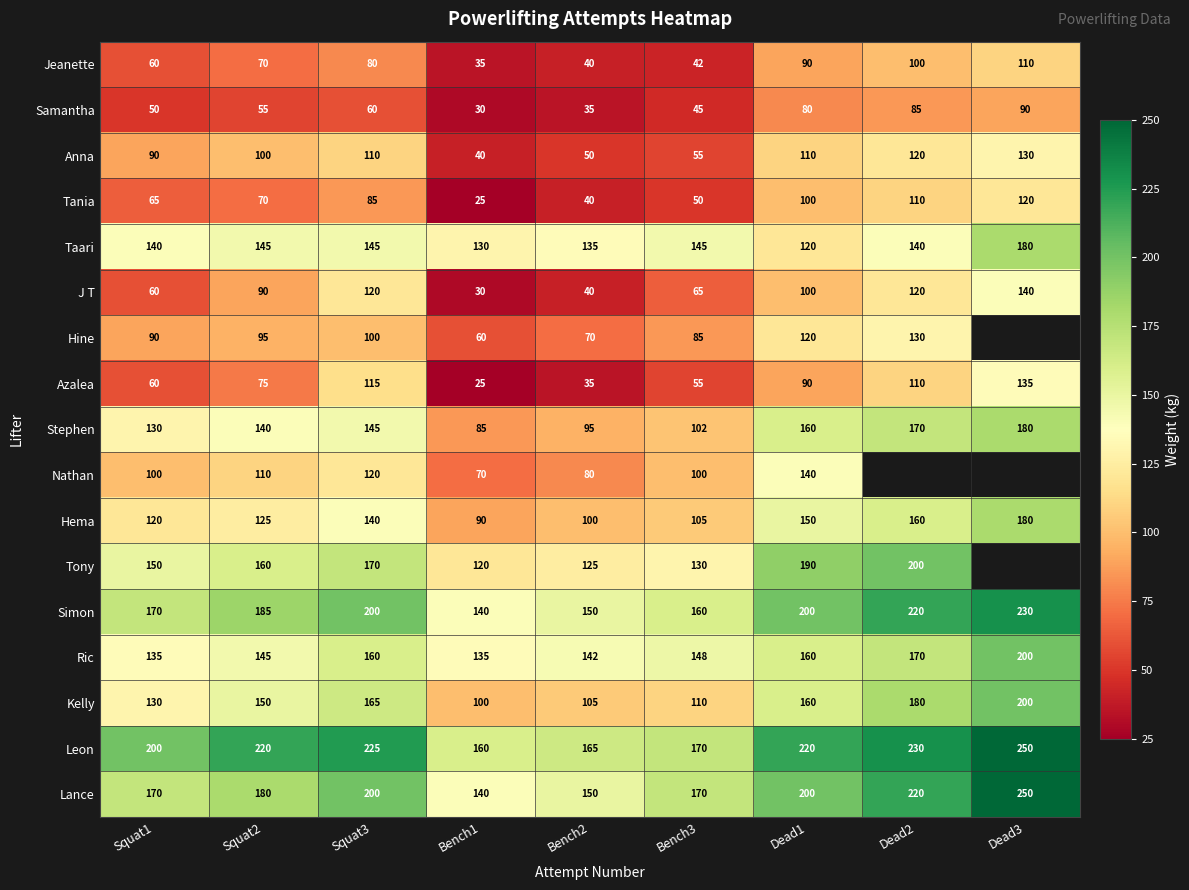

What is the average value of the Tania series?

74